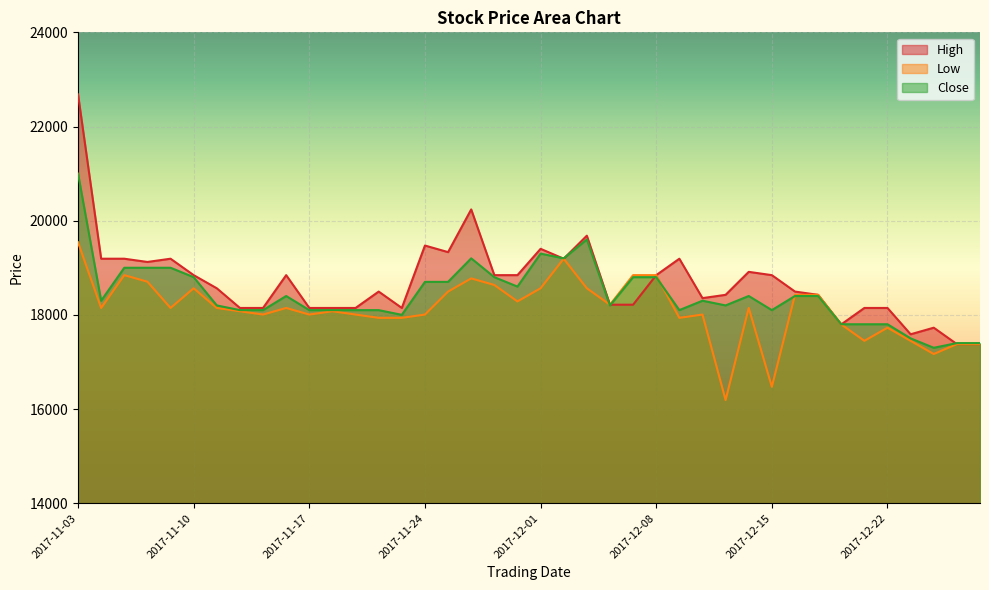

Which category has the lowest value across all series?

2017-12-13